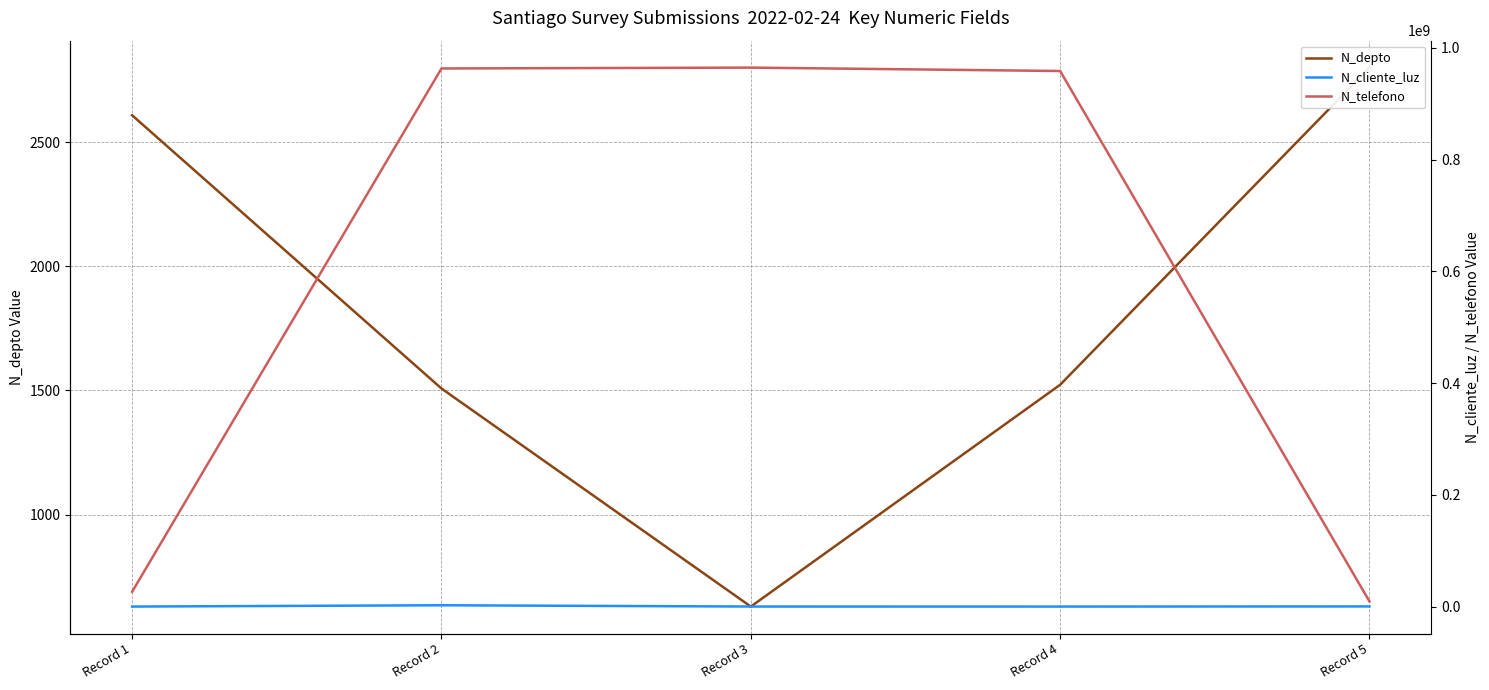

At which category does N_depto reach its first local valley?

Record 3